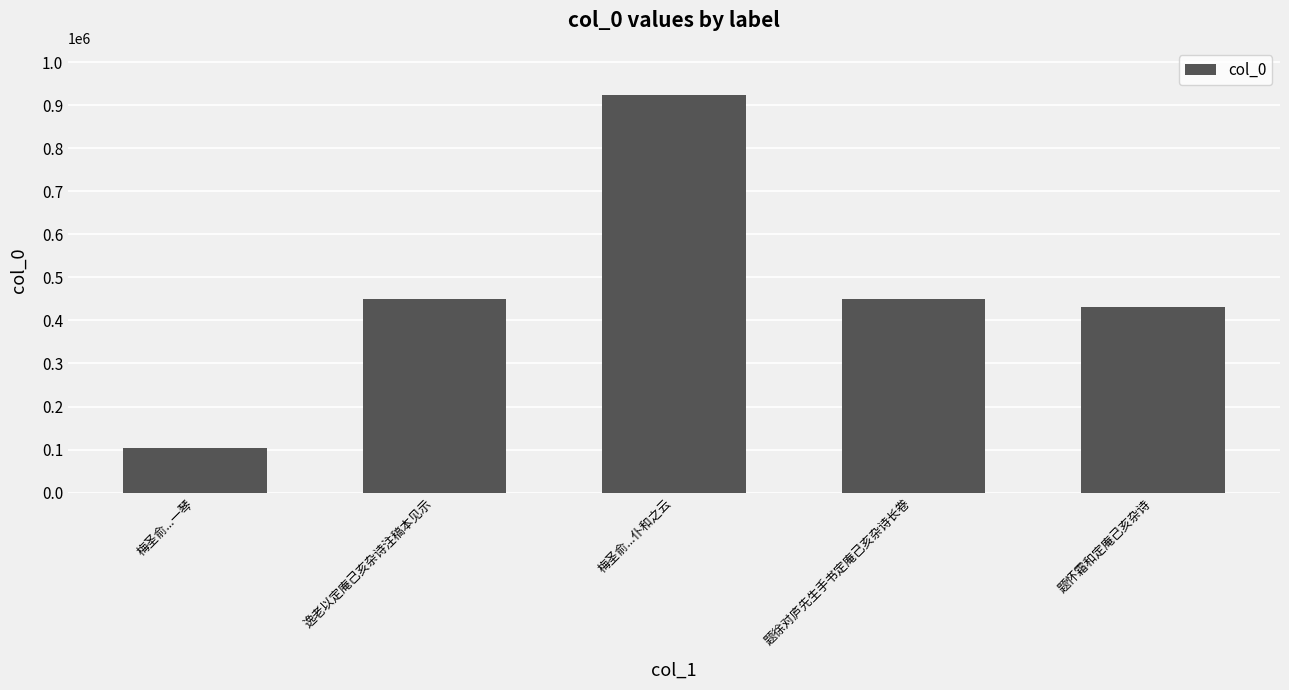

What is the value of the 2nd bar from the left?

448667